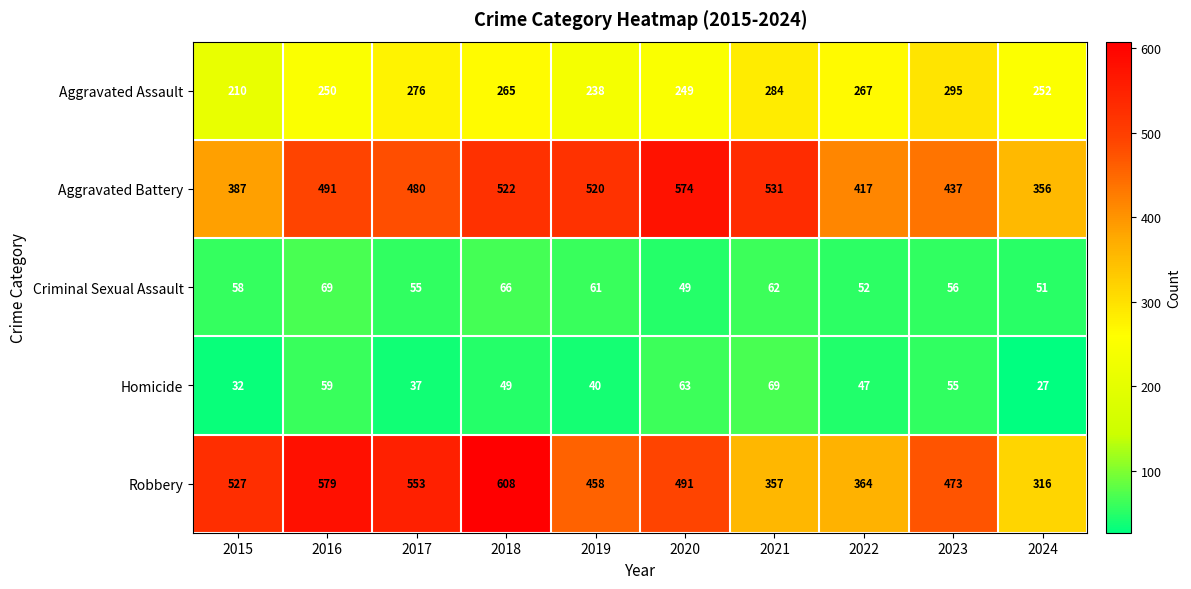

What is the total value across all series at 2017?

1401